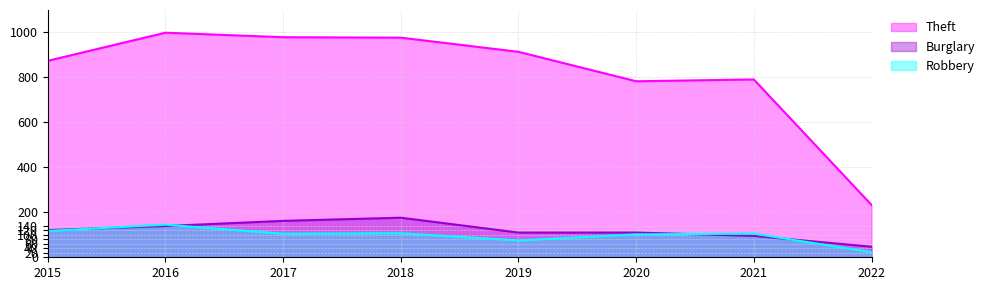

What is the smallest value displayed?

23